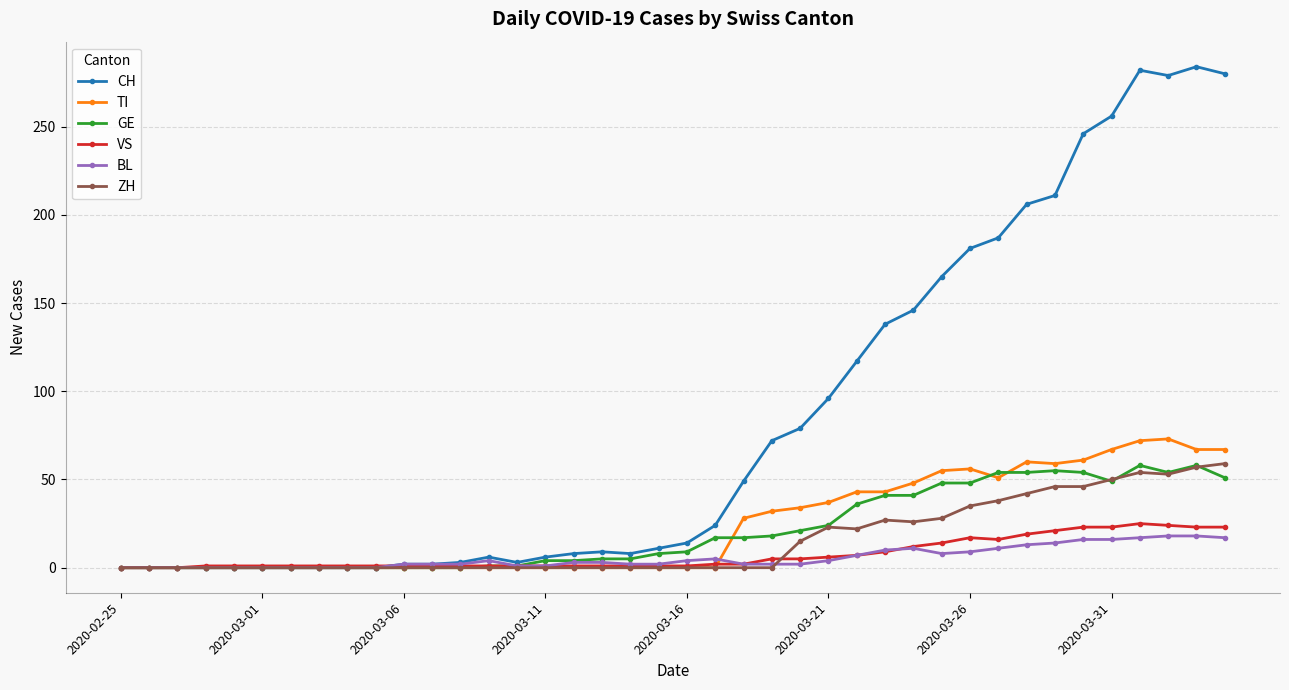

What is the greatest value displayed?

284